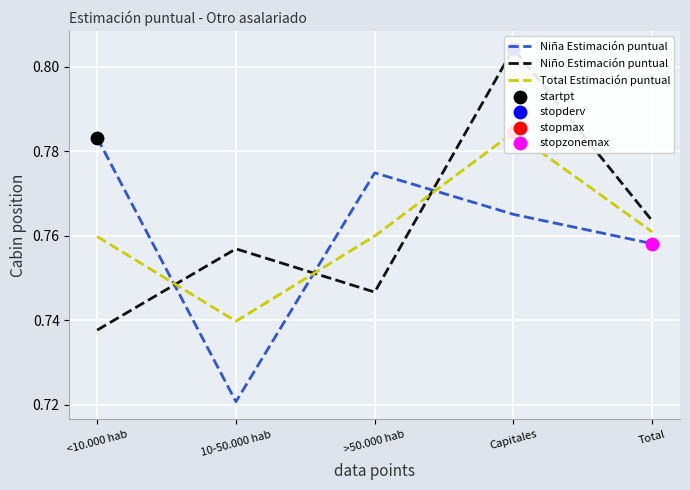

At which category is the sum across all series the highest?

Capitales